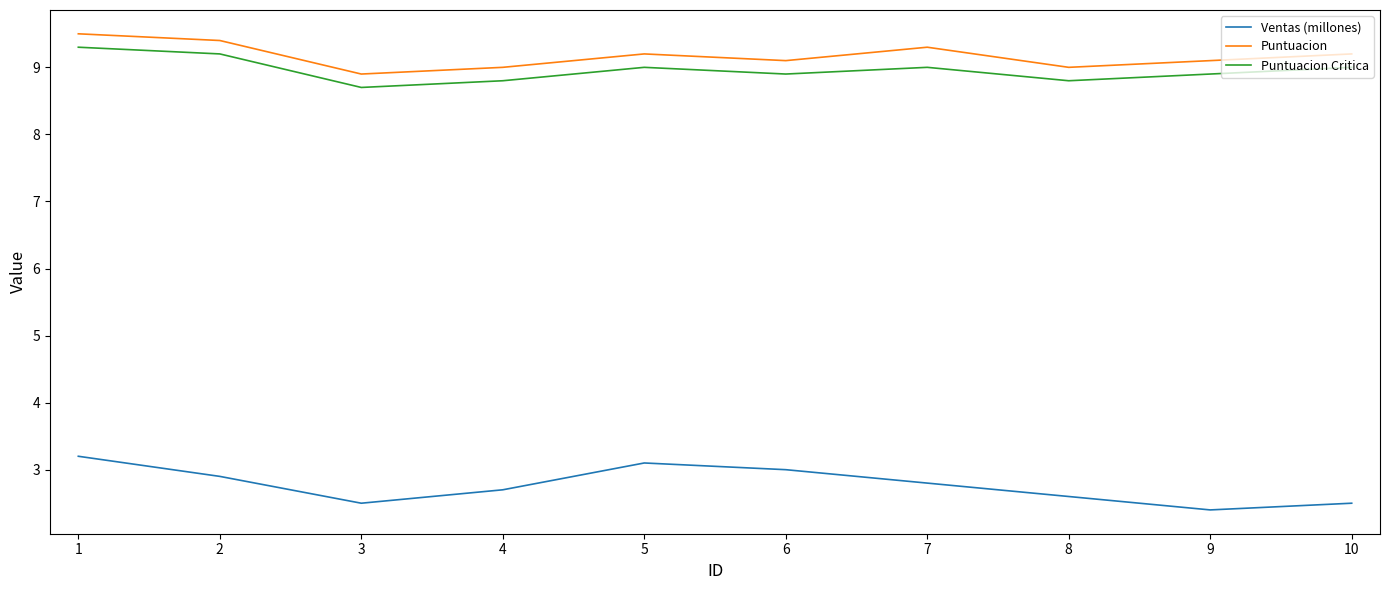

Which series has the largest range (max minus min)?

Ventas (millones)